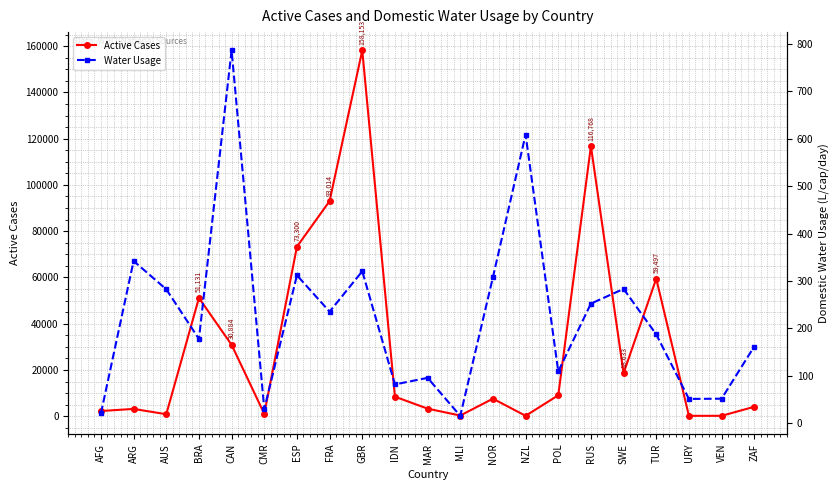

What is the difference between the maximum and second lowest values in the Active Cases series?

157954